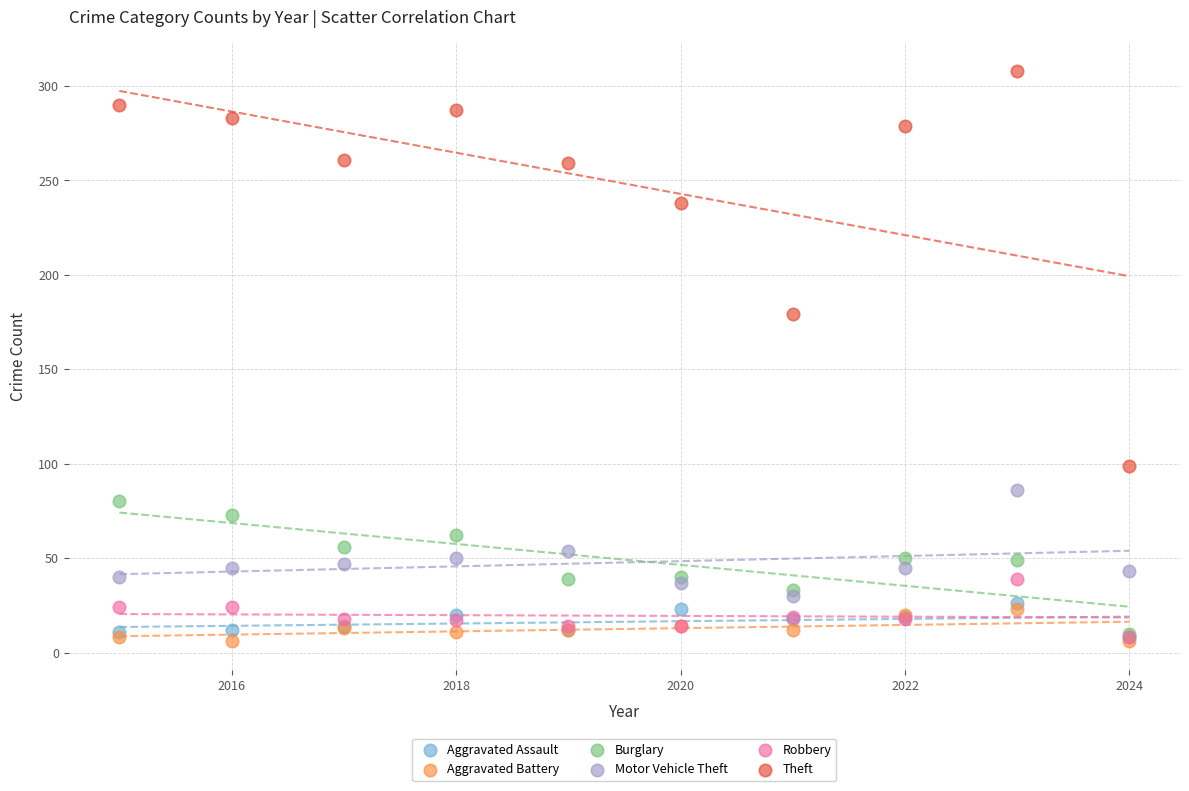

Across all series, what Y value is closest to 157?

179